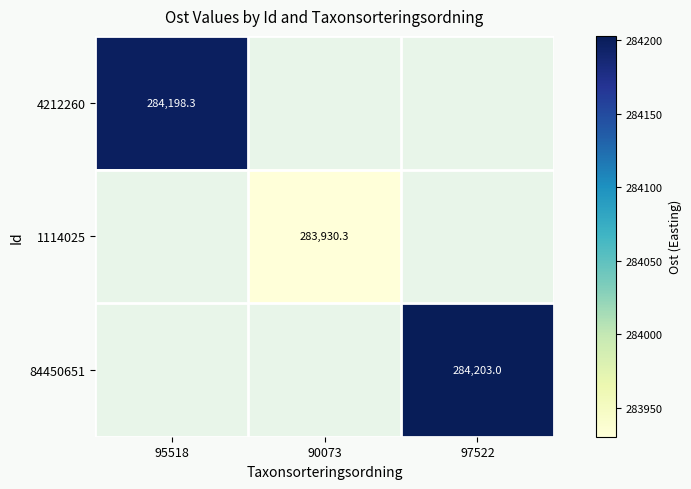

How many distinct data groups are displayed?

3